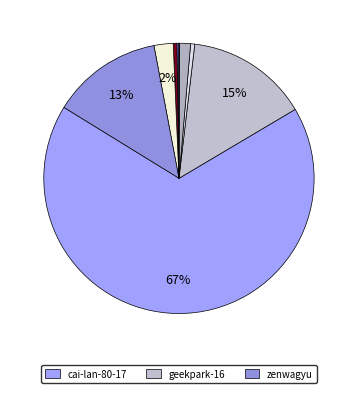

Rank the categories by value from highest to lowest.

cai-lan-80-17, geekpark-16, zenwagyu, shiningxyy, pao-pao-001, jing-dong-liu-yan-guang, si-yue-65-81, gary-78-78, jutang